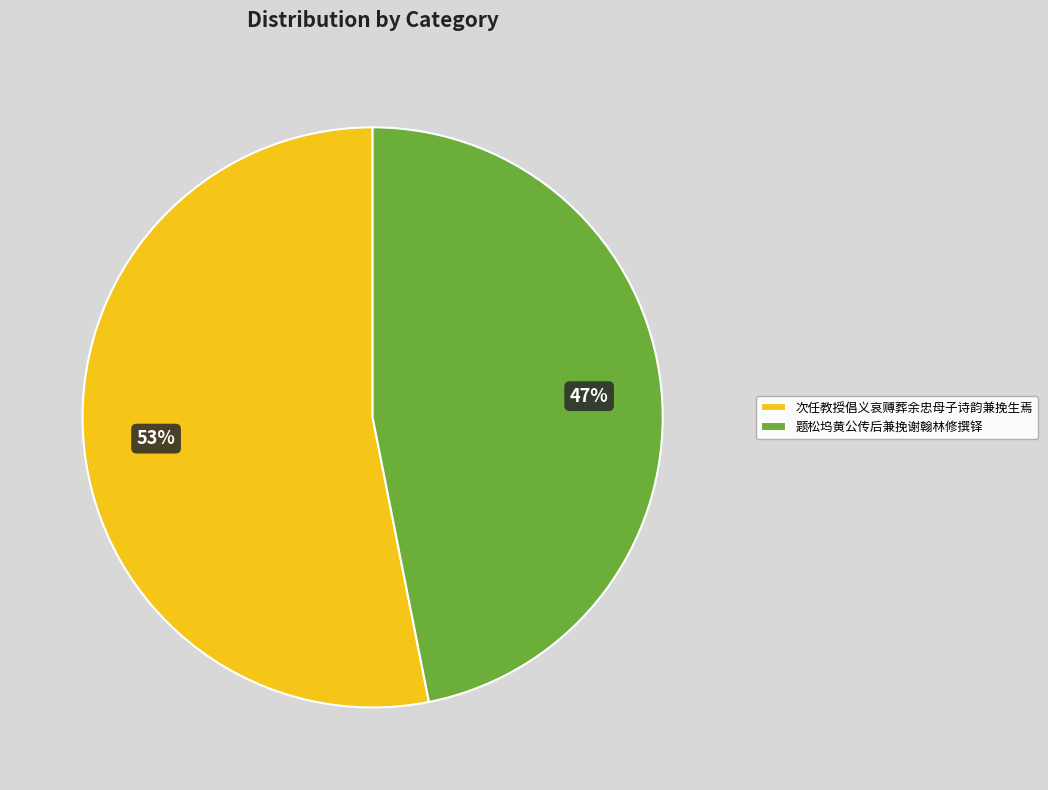

Do 次任教授倡义哀赙葬余忠母子诗韵兼挽生焉 and 题松坞黄公传后兼挽谢翰林修撰铎 together represent more than half of the pie?

Yes